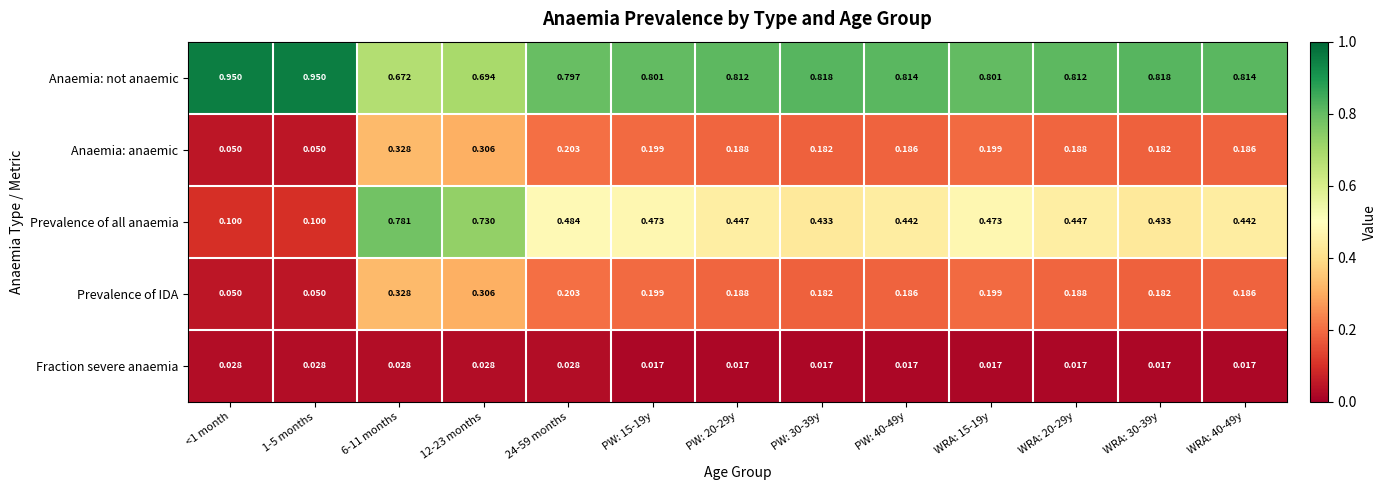

Which series has the largest total across all categories?

Anaemia: not anaemic